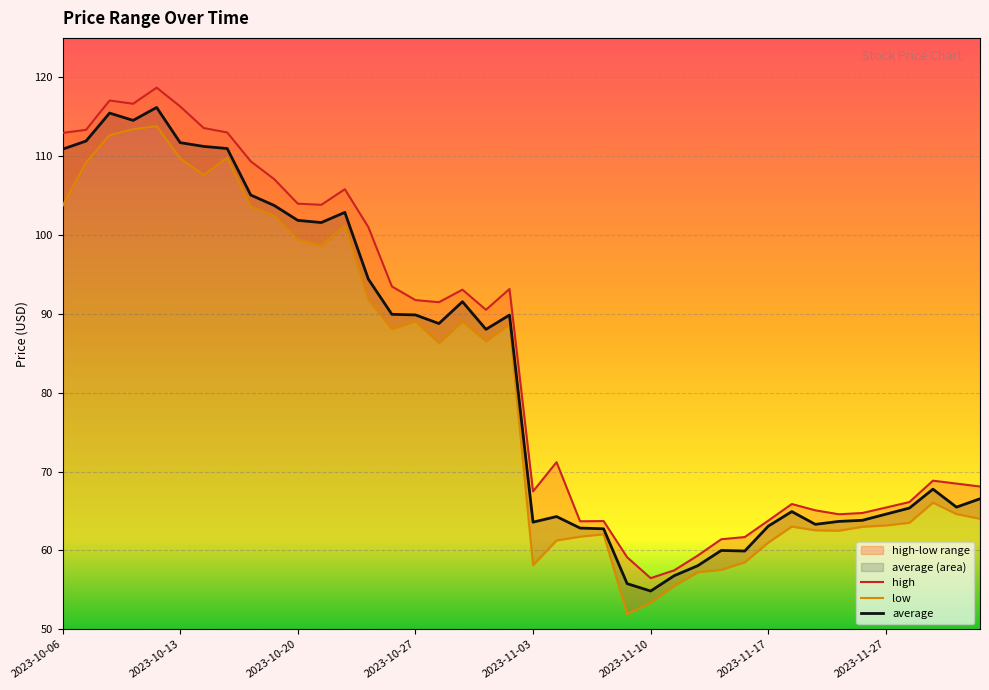

True or false: average has a value of 54.9 at 2023-11-10.

True